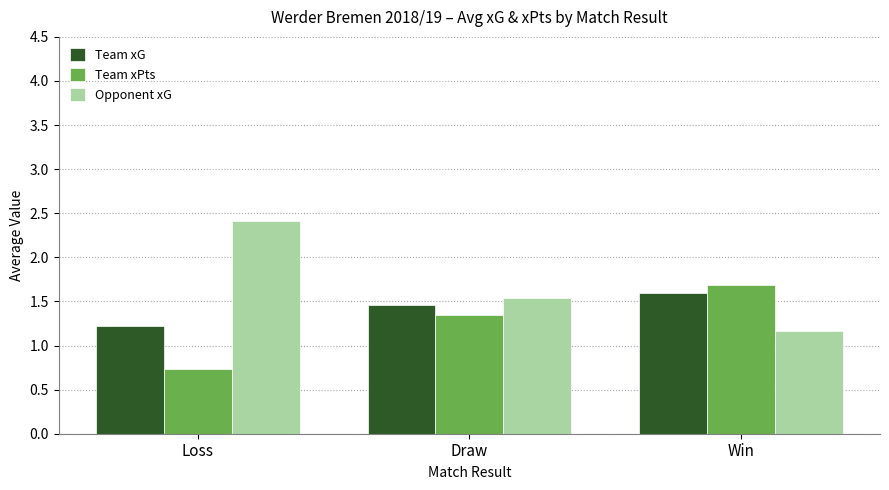

What are all the series names shown in the legend?

Team xG, Team xPts, Opponent xG